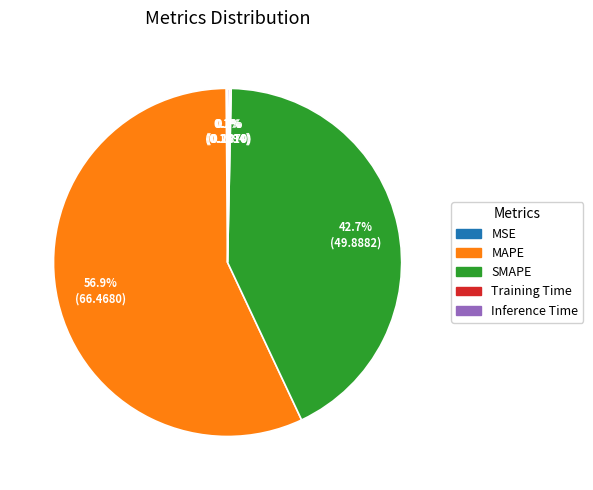

Do MAPE and SMAPE together represent more than half of the pie?

Yes